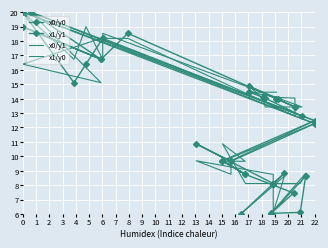

True or false: x1/y1 and x0/y1 cross at least once.

False